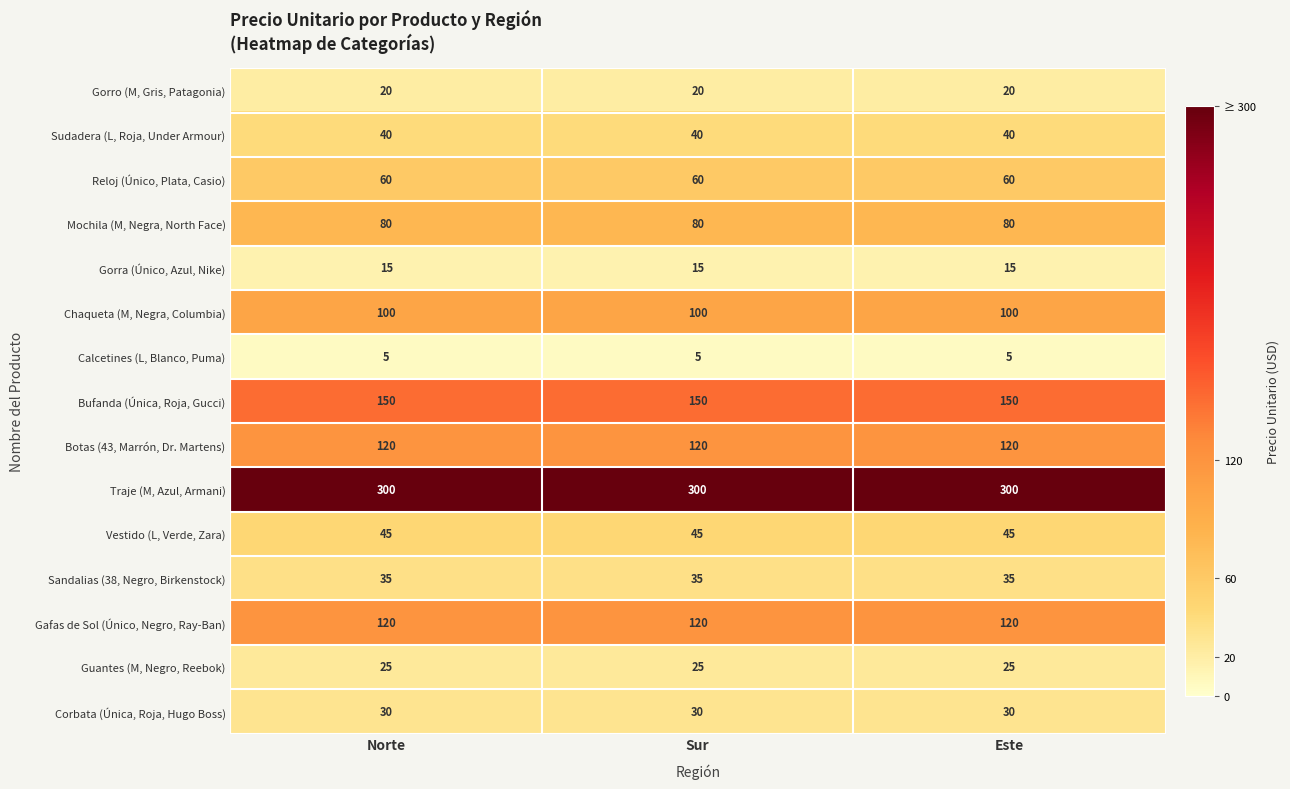

What is the lowest value of the Reloj (Único, Plata, Casio) series?

60